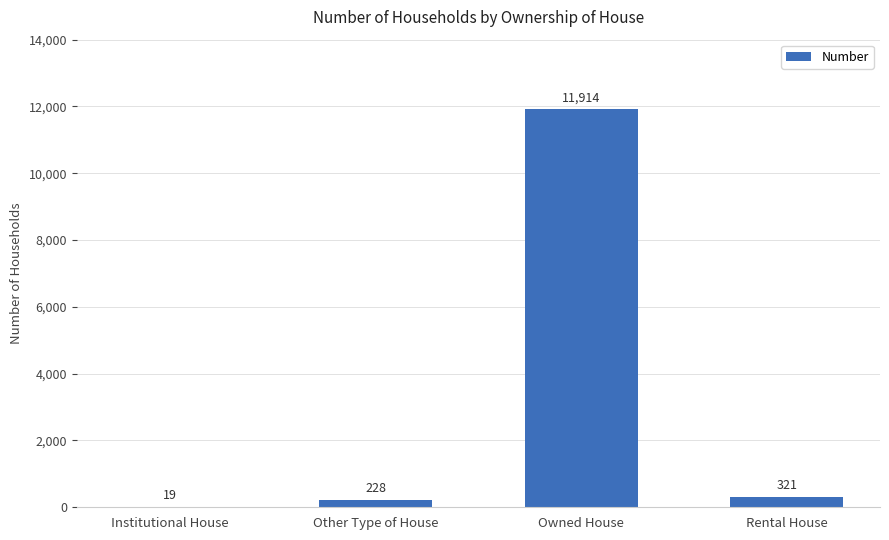

Does the chart contain stacked bars?

No